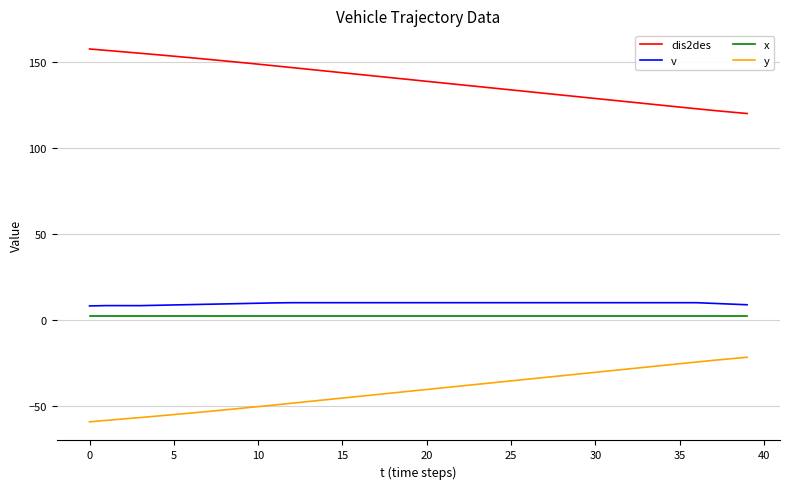

What is the minimum value shown in the chart?

-59.4